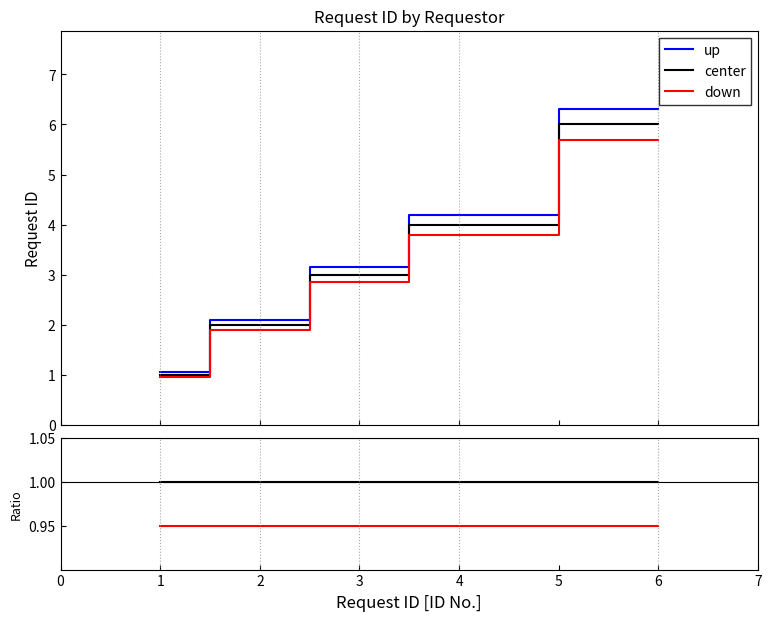

Is it true that center equals 1.0 at 1?

True